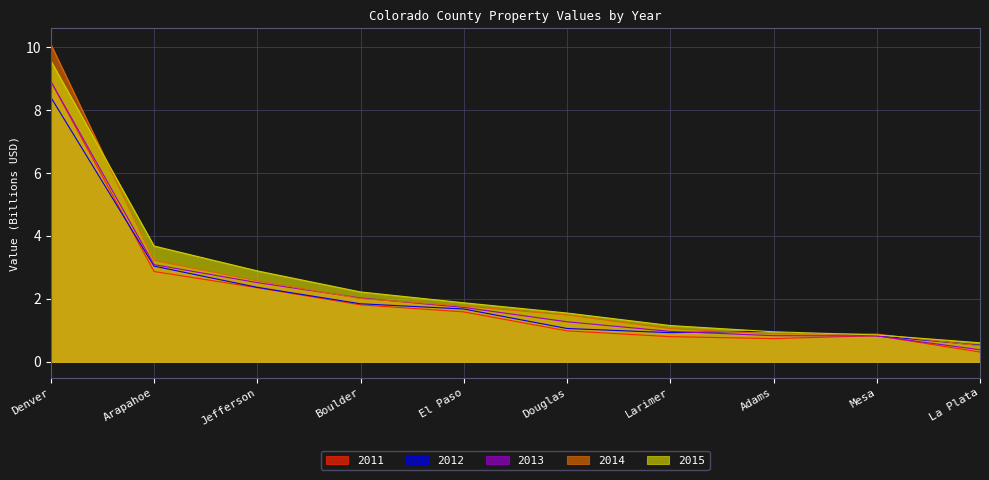

How many values in the 2012 series are below 1?

4